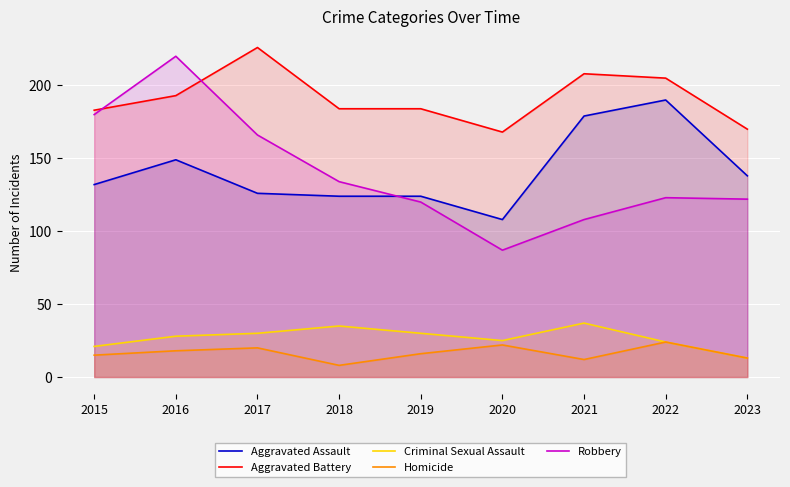

What is the sum of all Criminal Sexual Assault values?

243